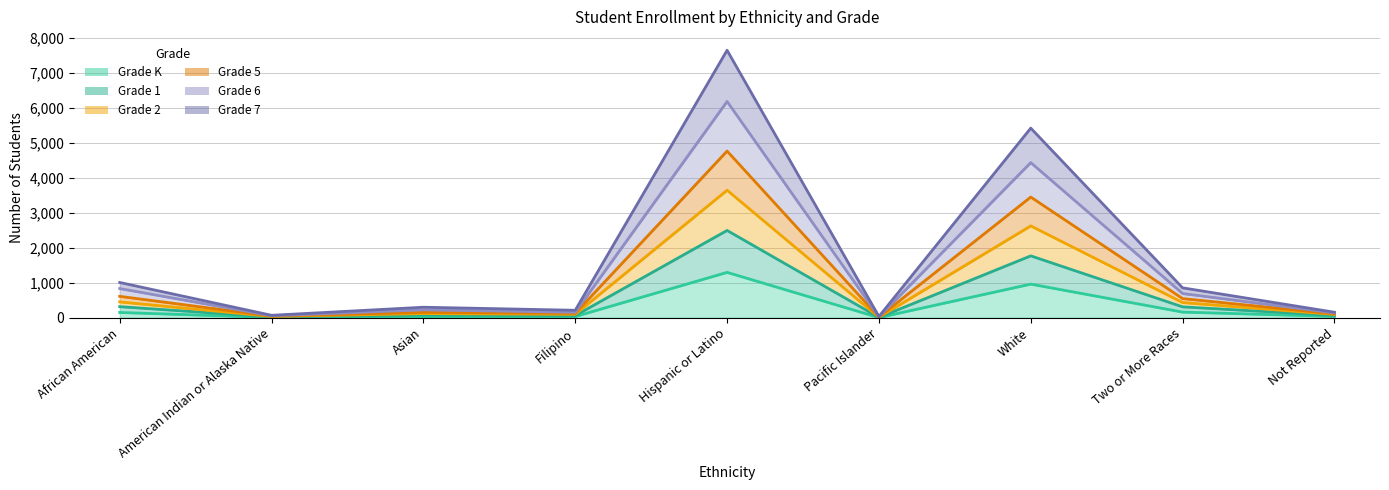

What is the difference between the maximum and second lowest values in the Grade K series?

1289